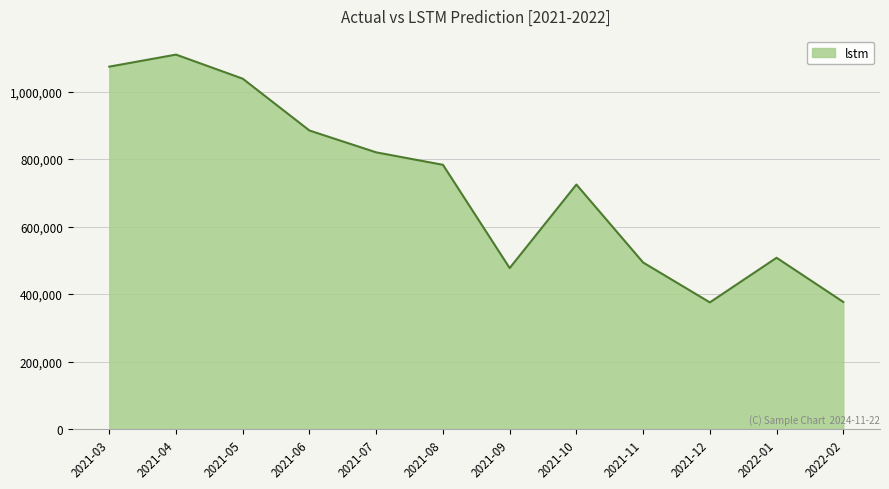

Is it true that the value at 2021-03 is 1074108.3?

True